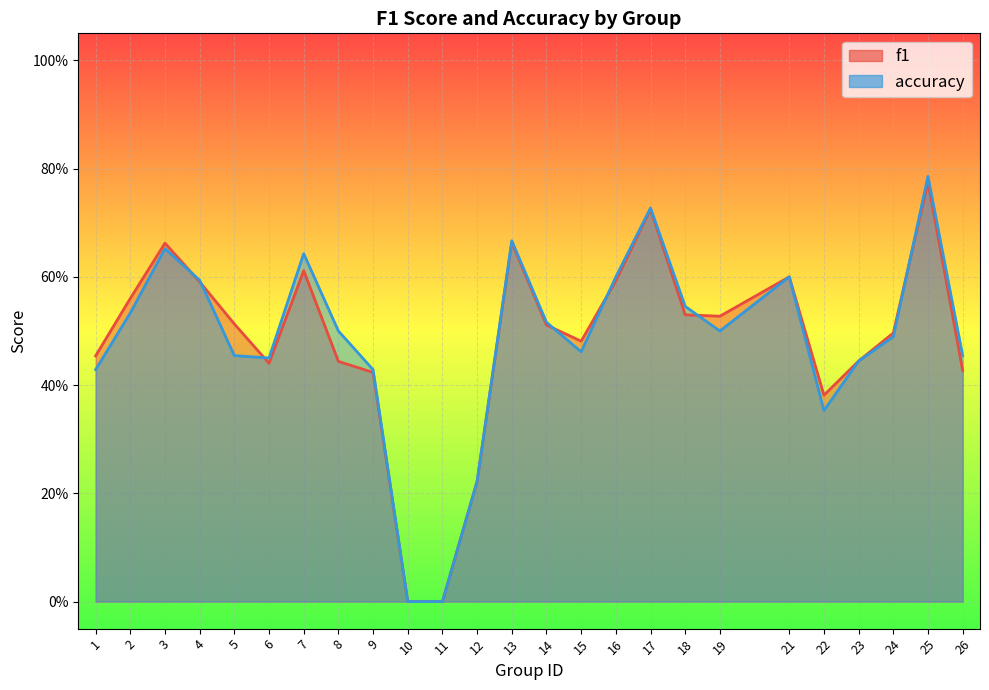

List the series in order of their peak value, lowest first.

f1, accuracy